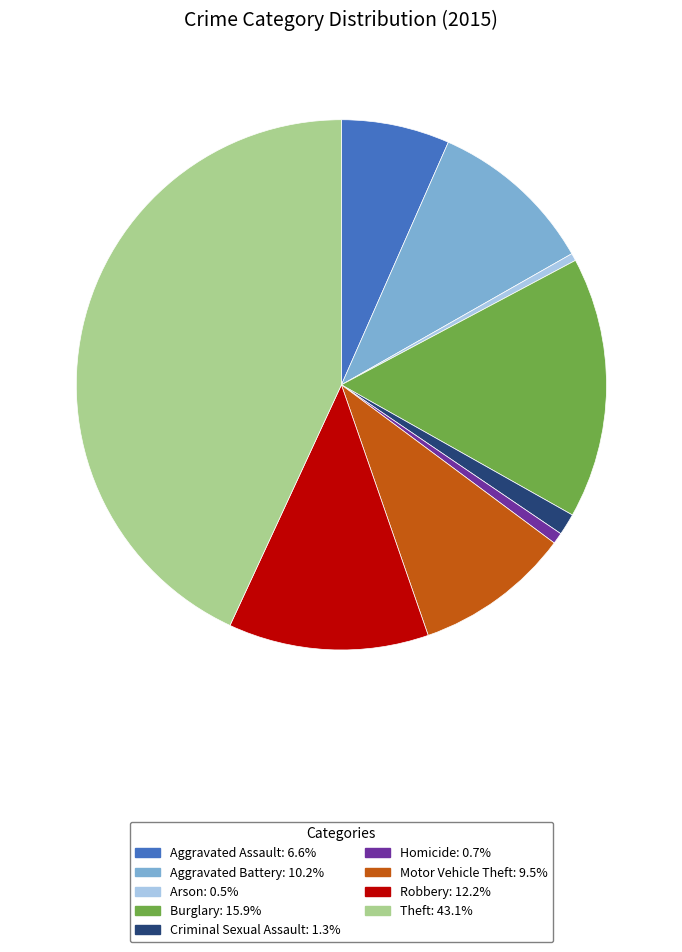

Which has a higher value, Homicide or Criminal Sexual Assault?

Criminal Sexual Assault